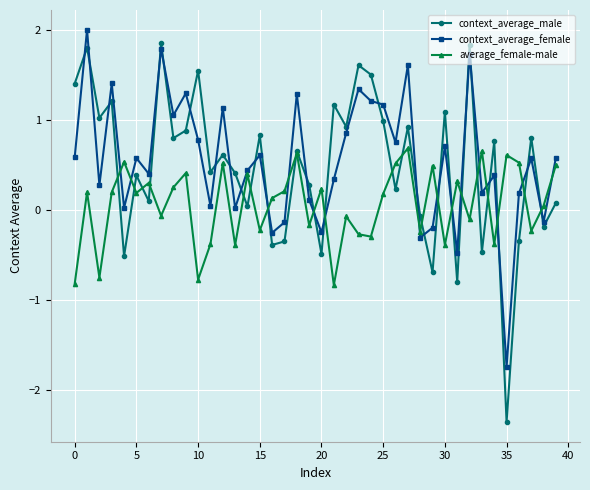

Is this an area chart (filled region under the line)?

No